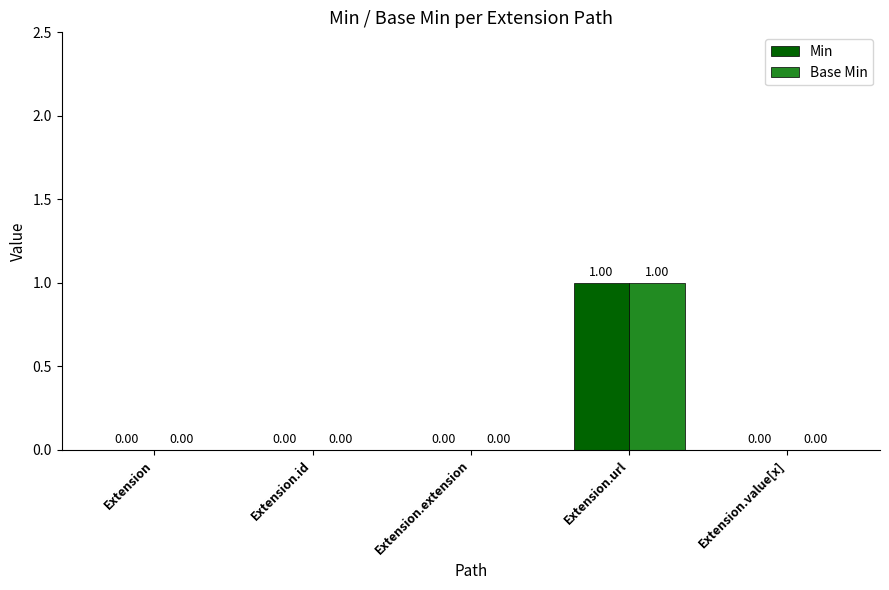

At which label does Min reach its peak?

Extension.url